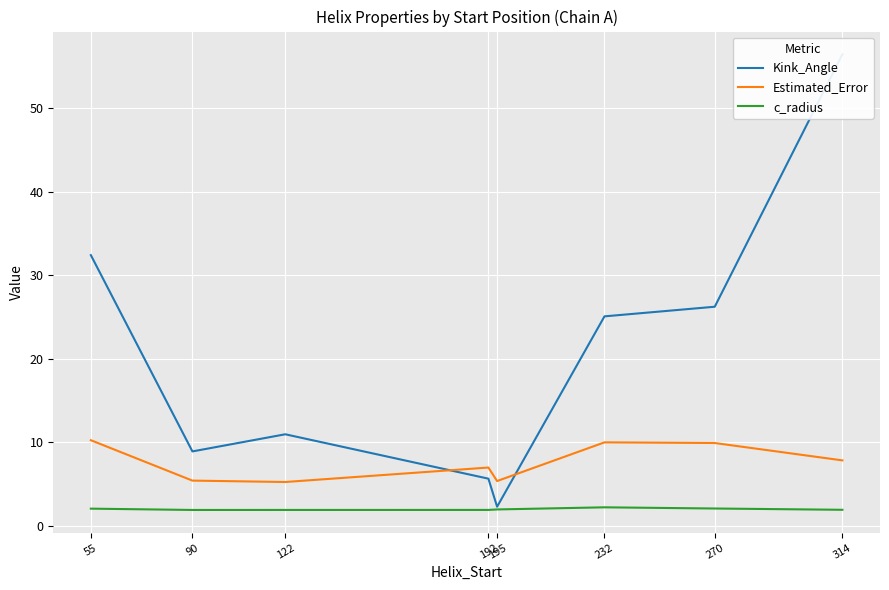

List the series in order of their peak value, highest first.

Kink_Angle, Estimated_Error, c_radius